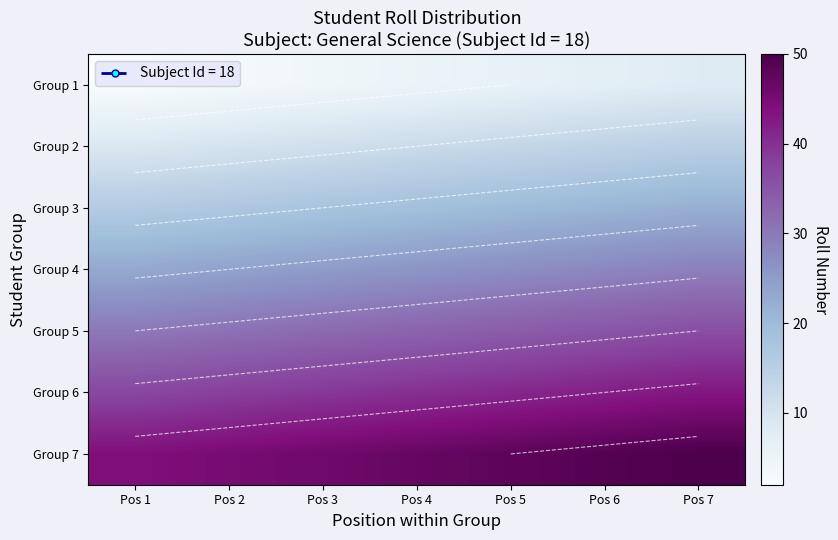

Is the value of Group 4 at Pos 3 greater than the value of Group 6 at Pos 3?

No